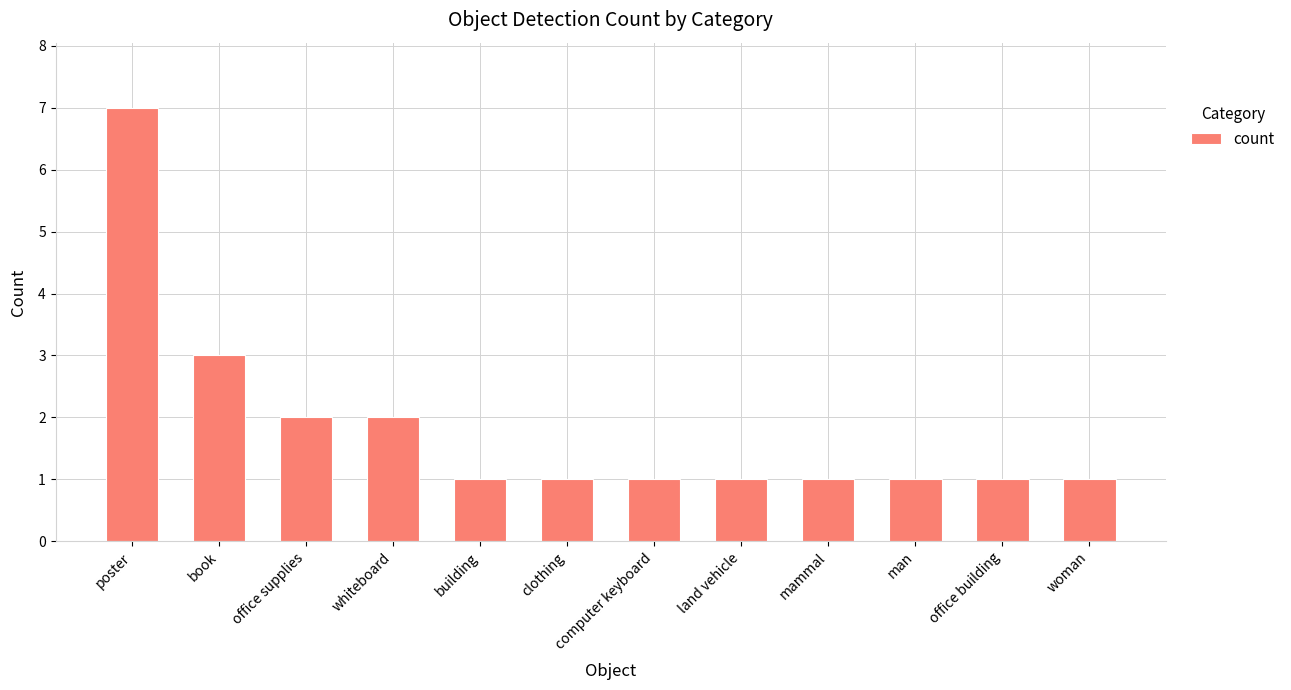

What is the greatest value displayed?

7